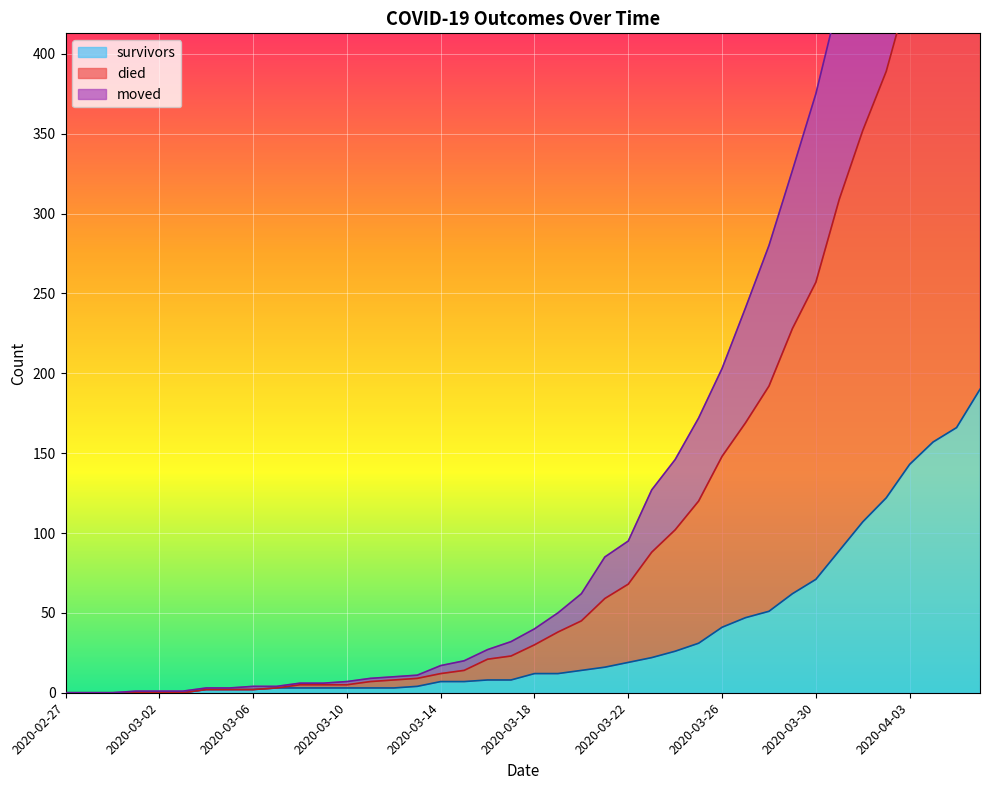

True or false: moved has more than 1 points higher than both neighbors.

False